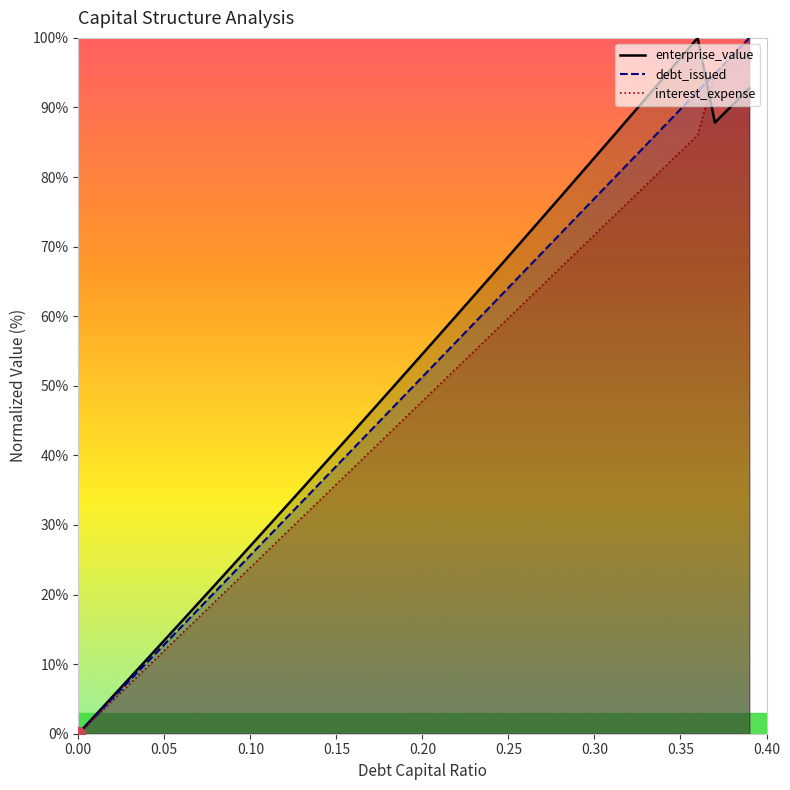

At which label is debt_issued closest to 50?

0.21